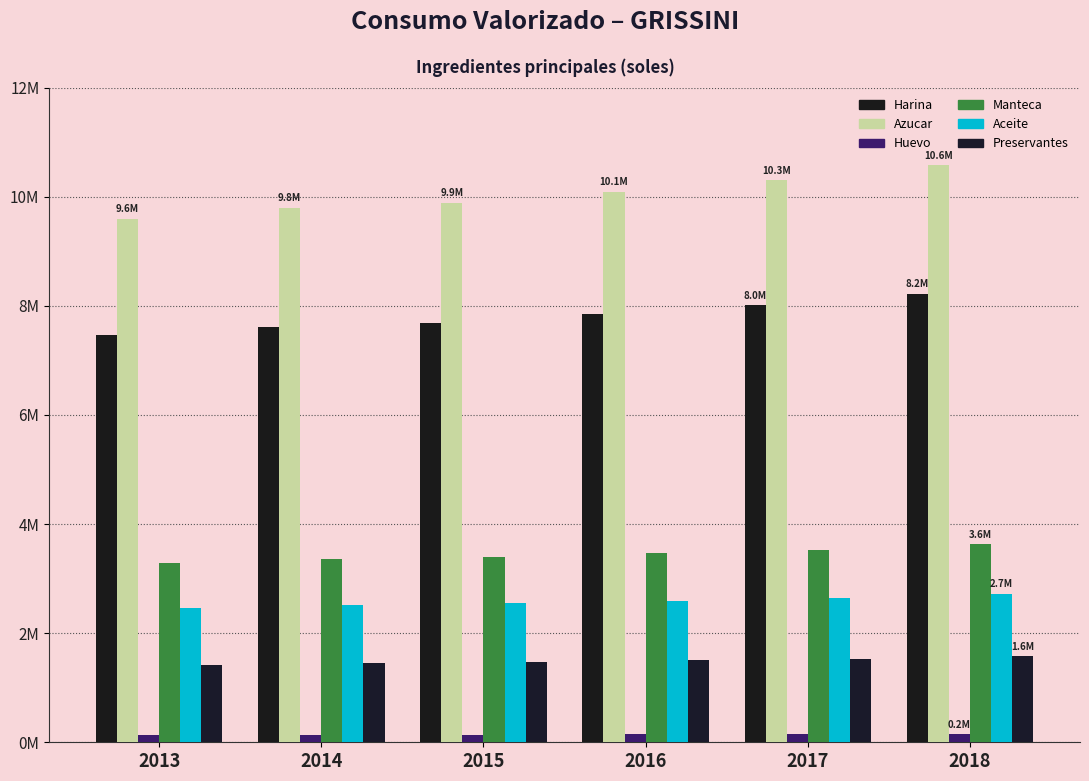

Which series has the widest spread of values?

Azucar